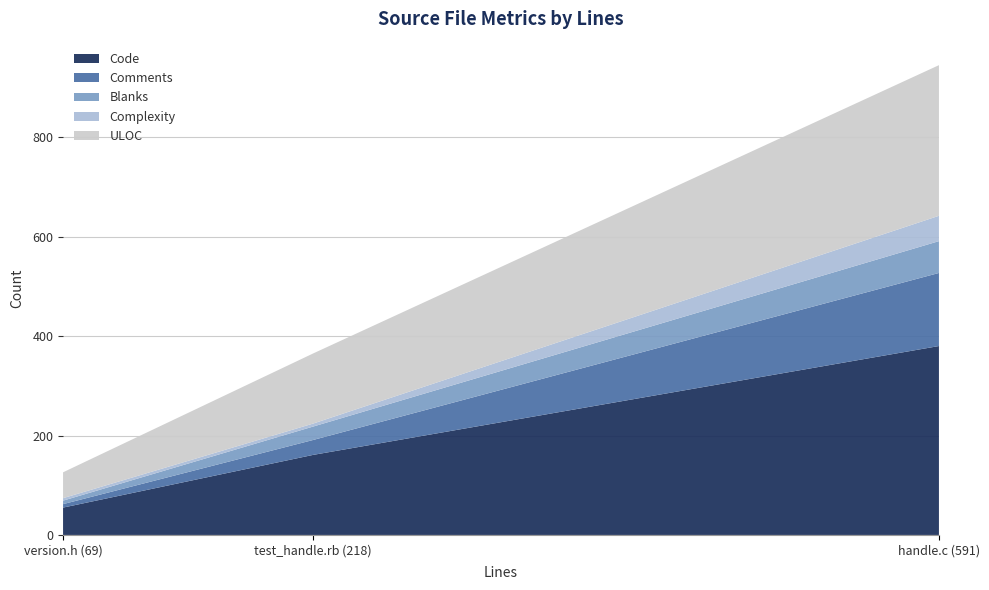

Reading left to right, extract all data points from this chart.

Code: 55	161	380
Comments: 7	30	147
Blanks: 7	27	64
Complexity: 5	6	51
ULOC: 52	141	303